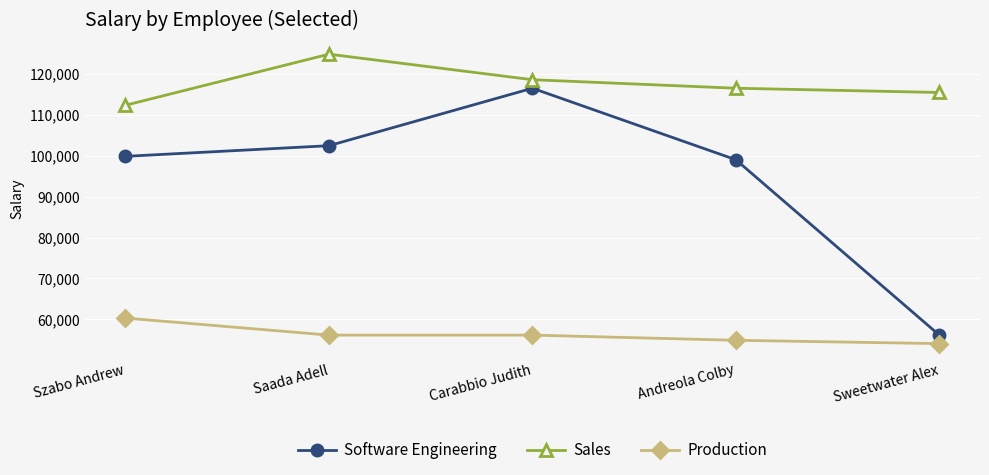

Count the number of categories in the chart.

5